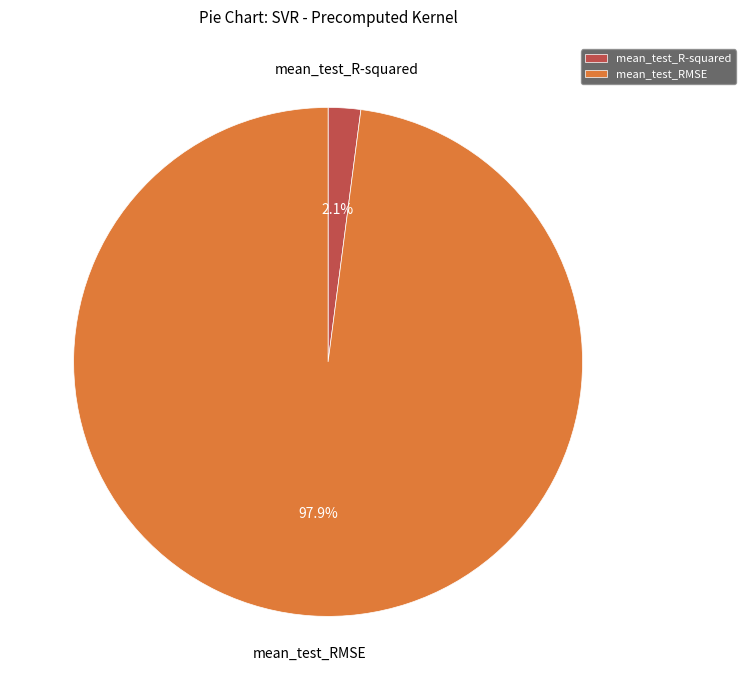

Which slice is the largest?

mean_test_RMSE